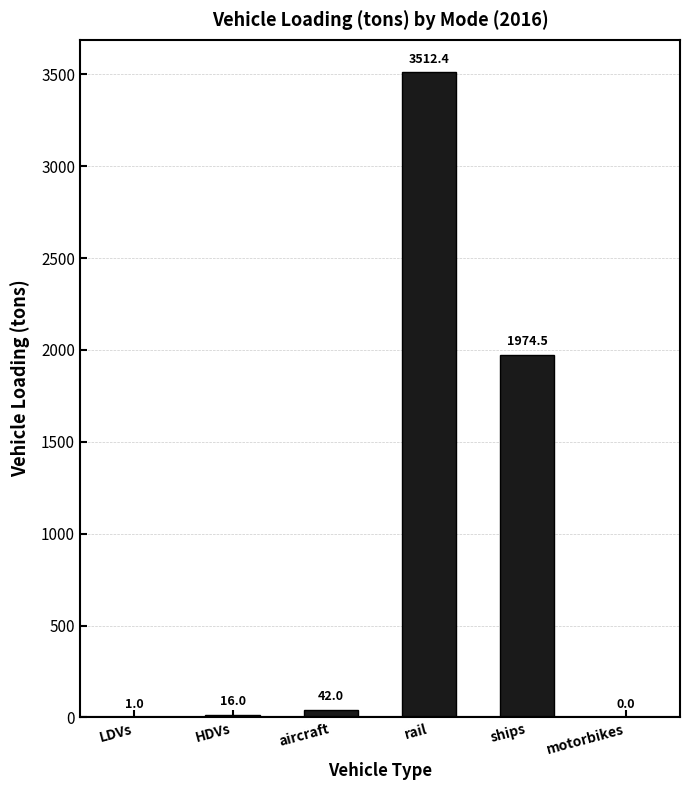

The chart shows a value of 0.0 at motorbikes. True or false?

True